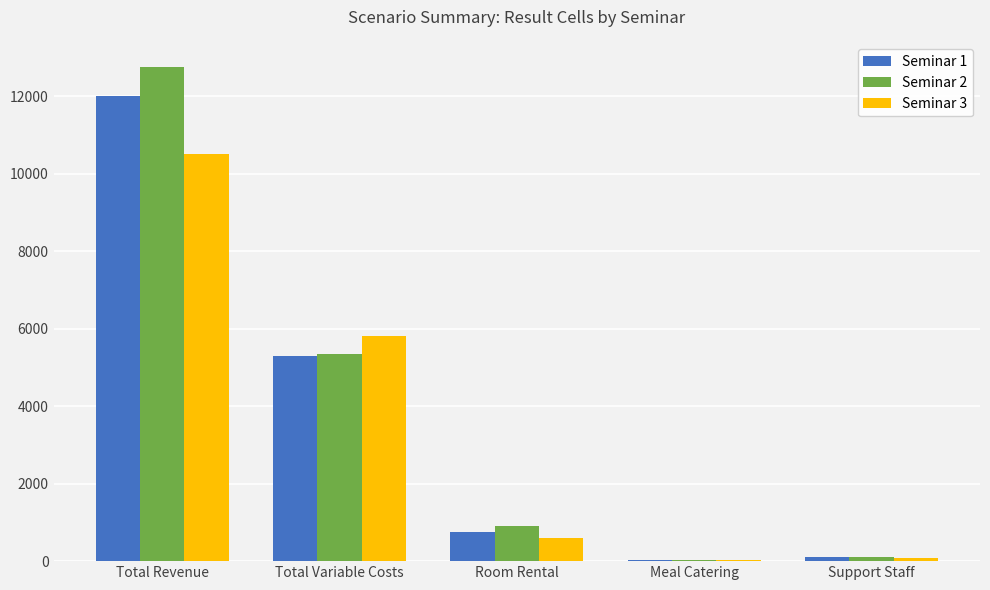

What are all the series names shown in the legend?

Seminar 1, Seminar 2, Seminar 3